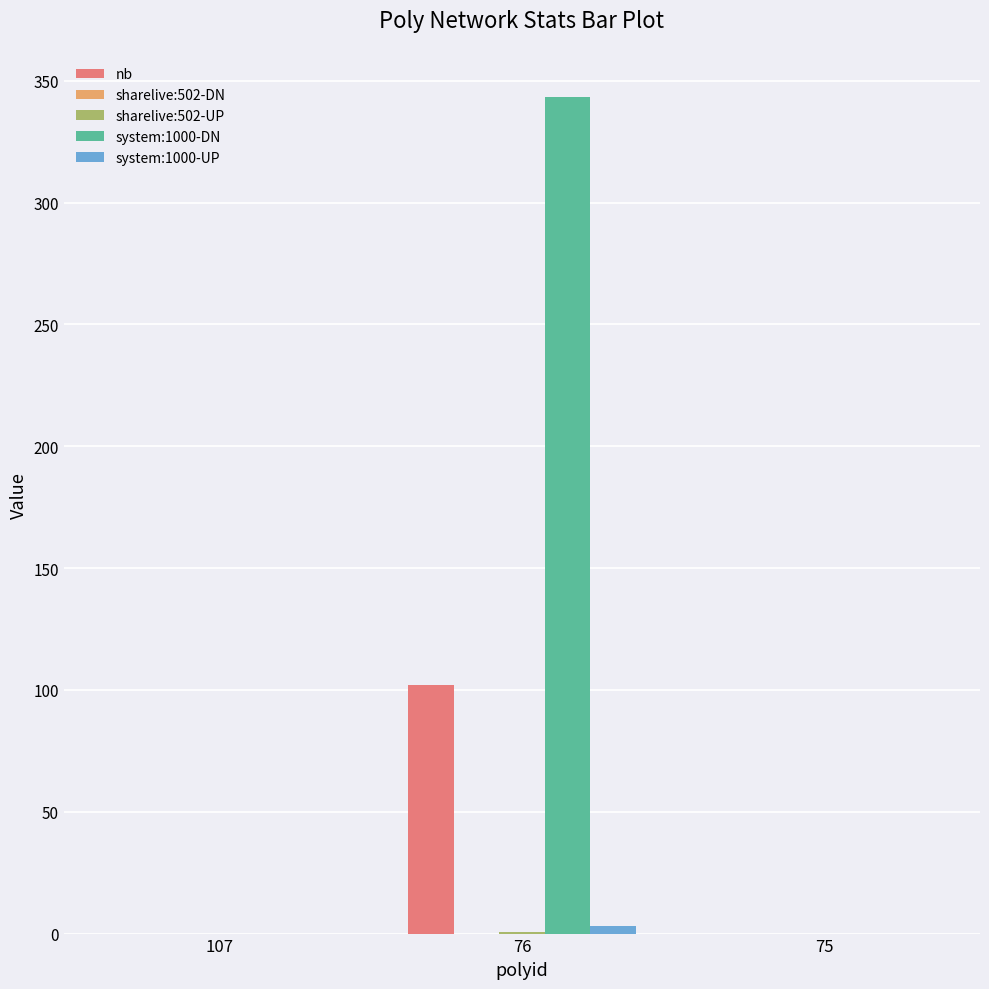

At which category does the chart reach its peak across all series?

76